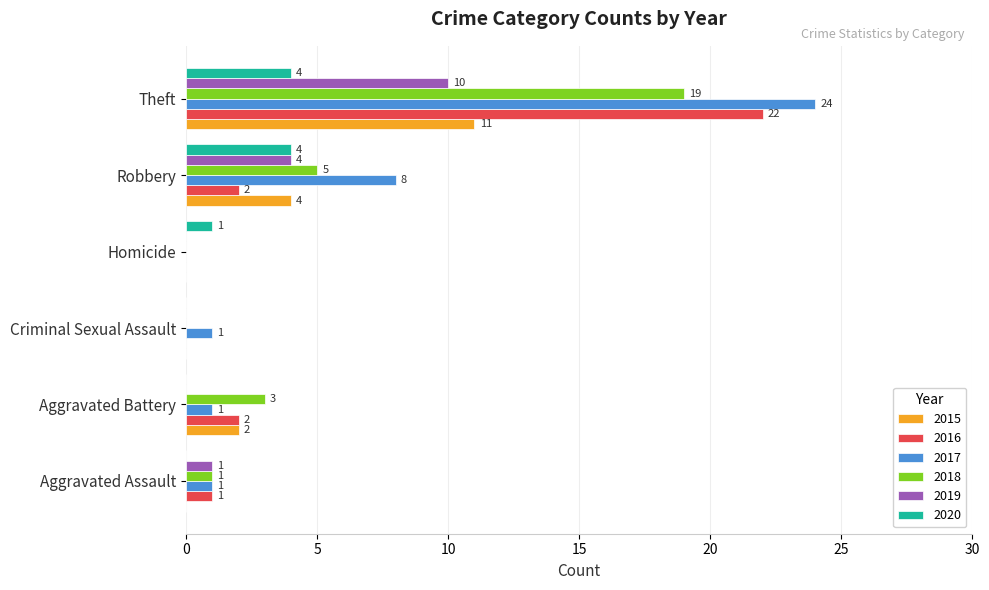

Which series changed the most between Aggravated Assault and Theft?

2017